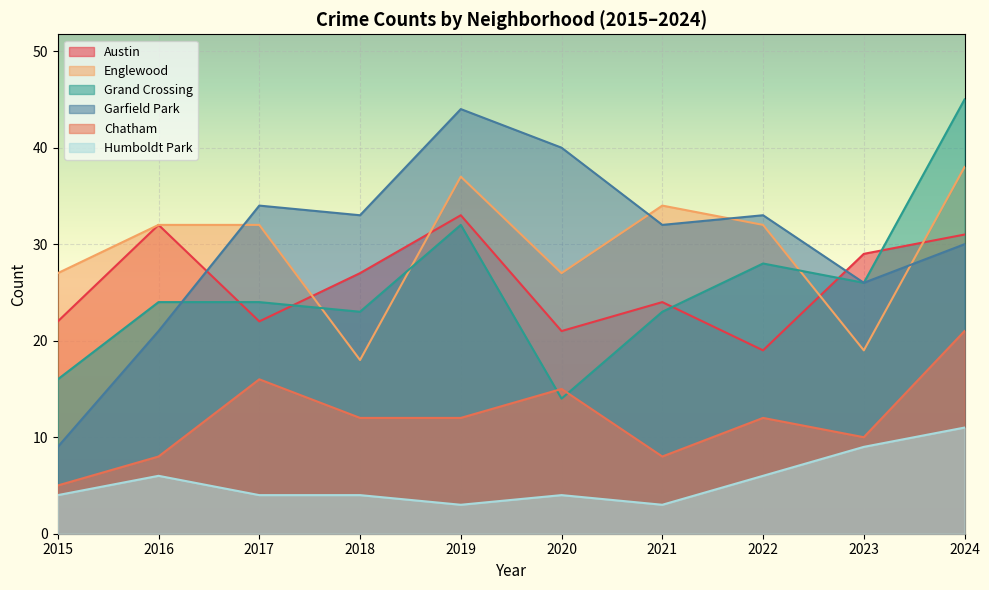

Which series has the largest range (max minus min)?

Garfield Park